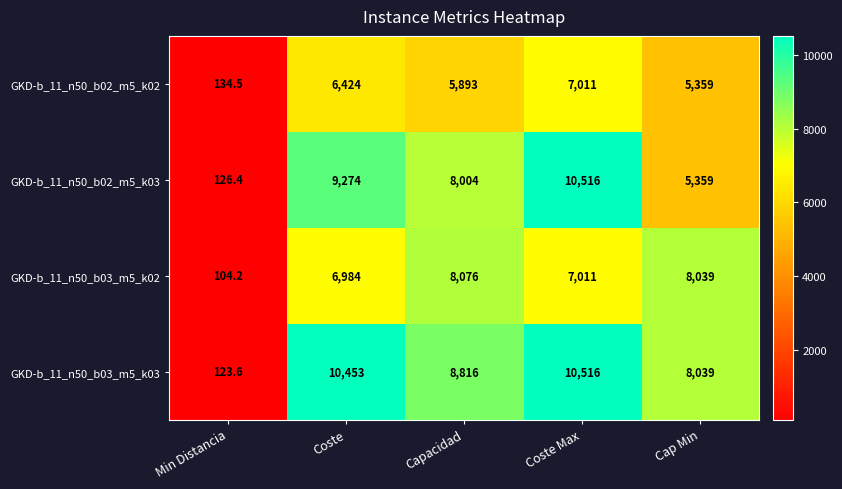

Reading left to right, transcribe all the data shown in this chart.

GKD-b_11_n50_b02_m5_k02: Min Distancia=134.5	Coste=6424.0	Capacidad=5893.0	Coste Max=7011.0	Cap Min=5359.0
GKD-b_11_n50_b02_m5_k03: Min Distancia=126.4	Coste=9274.0	Capacidad=8004.0	Coste Max=10516.0	Cap Min=5359.0
GKD-b_11_n50_b03_m5_k02: Min Distancia=104.2	Coste=6984.0	Capacidad=8076.0	Coste Max=7011.0	Cap Min=8039.0
GKD-b_11_n50_b03_m5_k03: Min Distancia=123.6	Coste=10453.0	Capacidad=8816.0	Coste Max=10516.0	Cap Min=8039.0